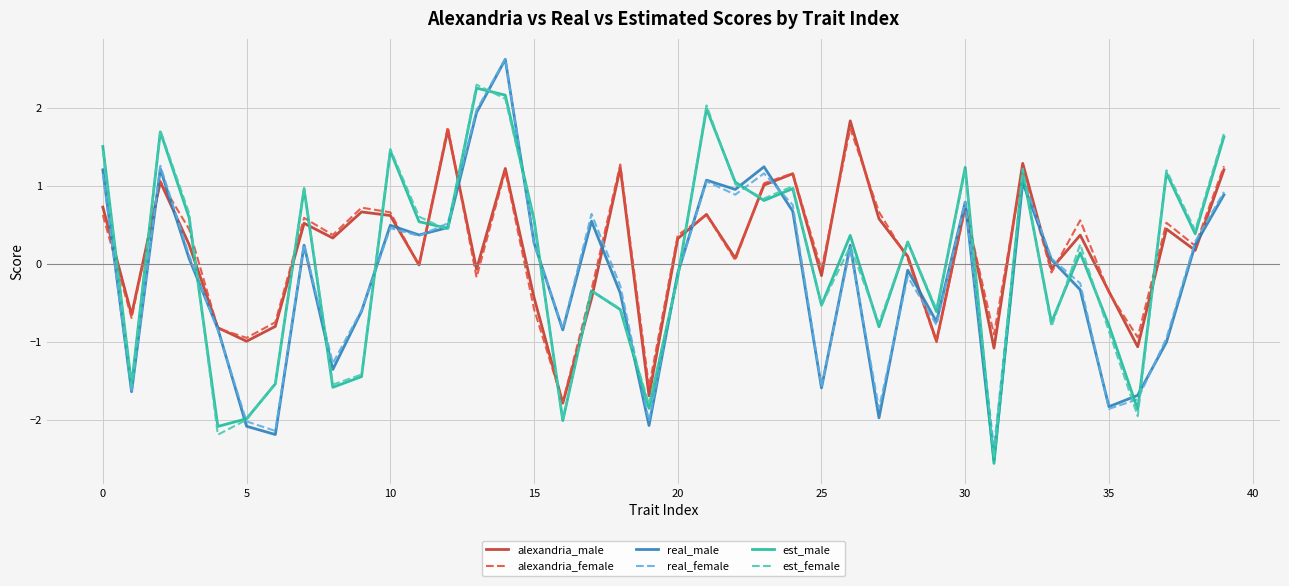

Which series has the widest spread of values?

real_male